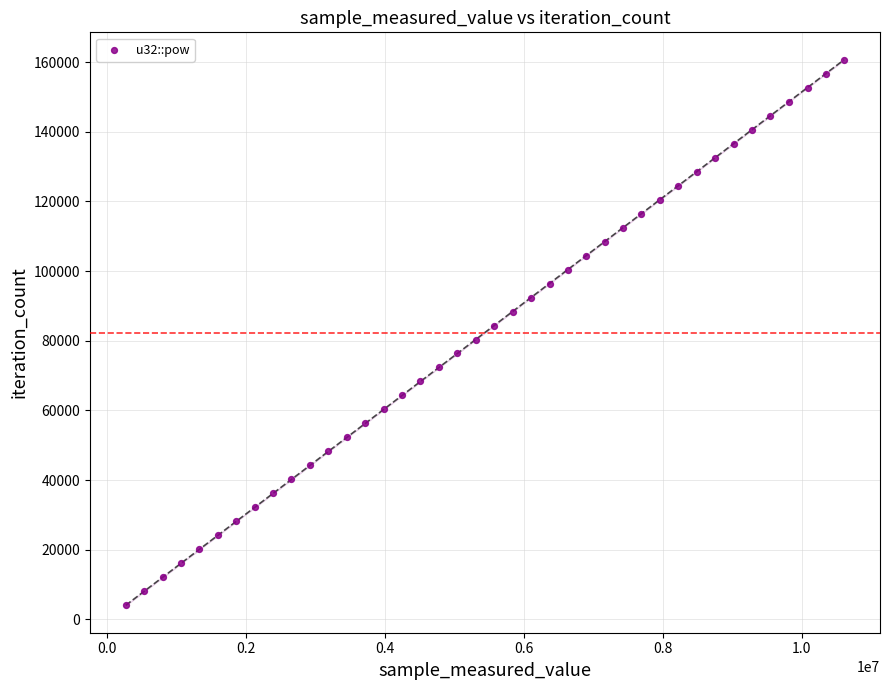

What is the range of X values (max minus min)?

10342332